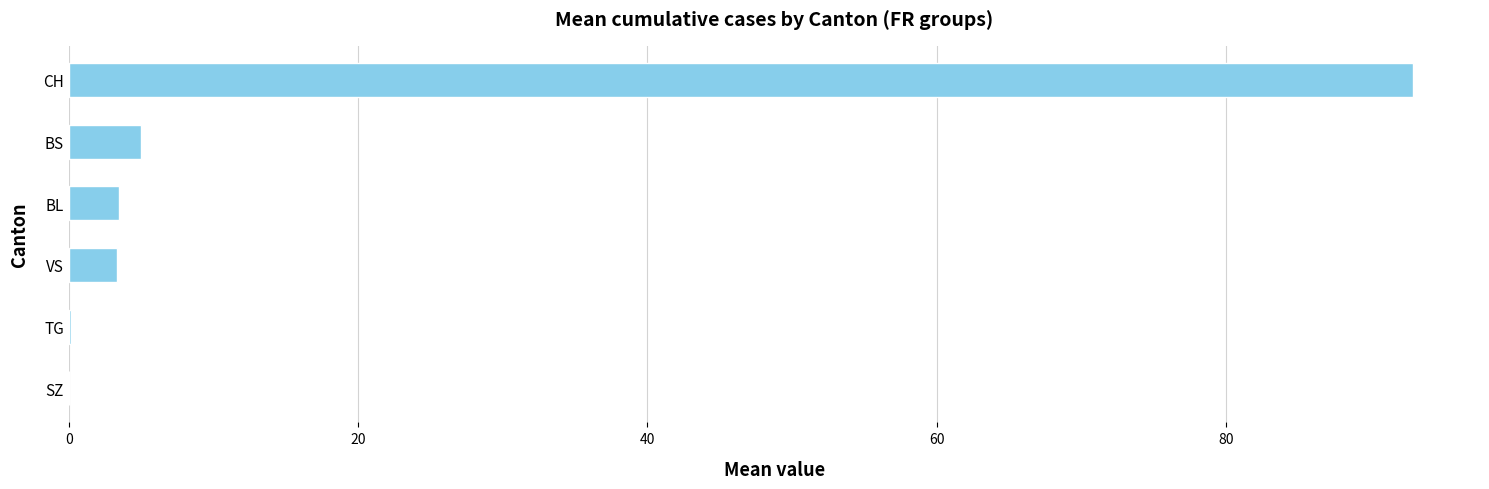

Where is the data nearest to the value 46?

BS